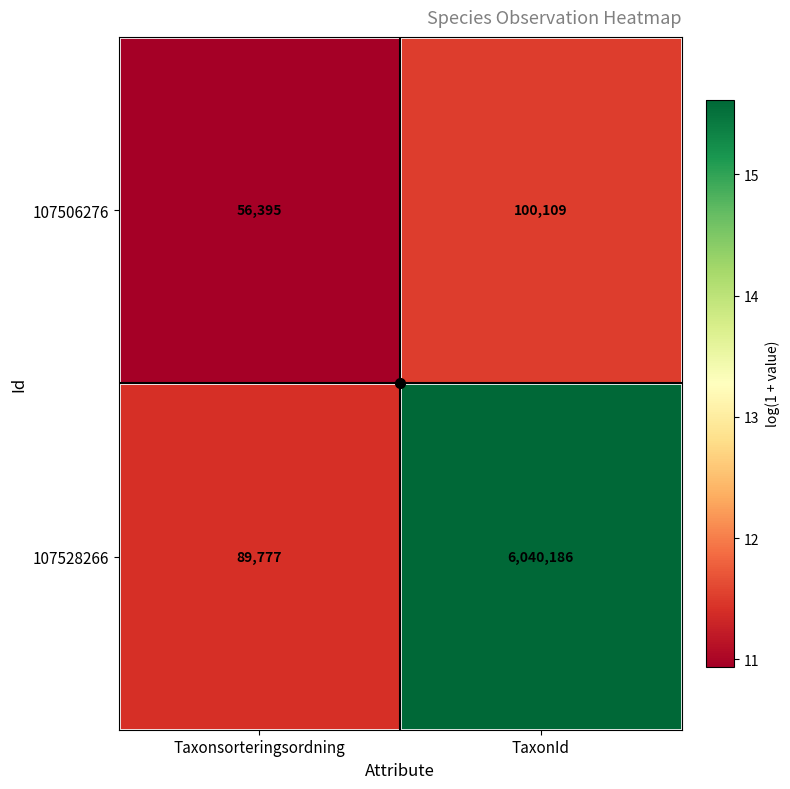

Is the value of 107528266 at Taxonsorteringsordning greater than the value of 107506276 at Taxonsorteringsordning?

Yes